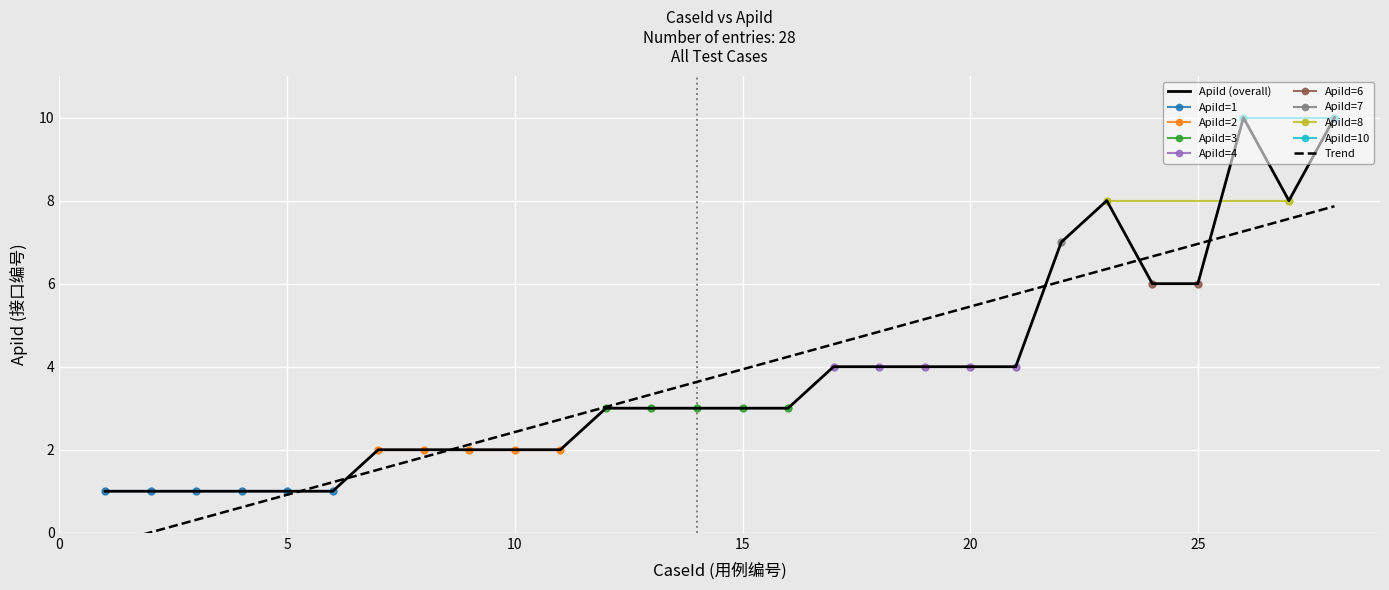

Reading right to left, extract all data points from this chart.

28=10	27=8	26=10	25=6	24=6	23=8	22=7	21=4	20=4	19=4	18=4	17=4	16=3	15=3	14=3	13=3	12=3	11=2	10=2	9=2	8=2	7=2	6=1	5=1	4=1	3=1	2=1	1=1